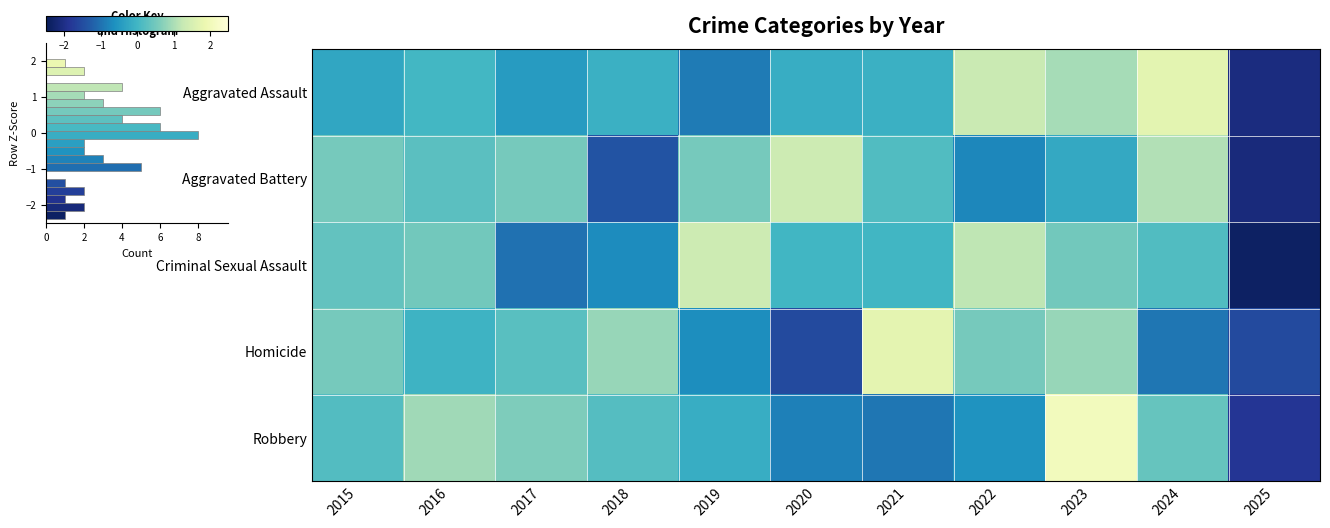

Read the Aggravated Assault value at 2022.

1.3